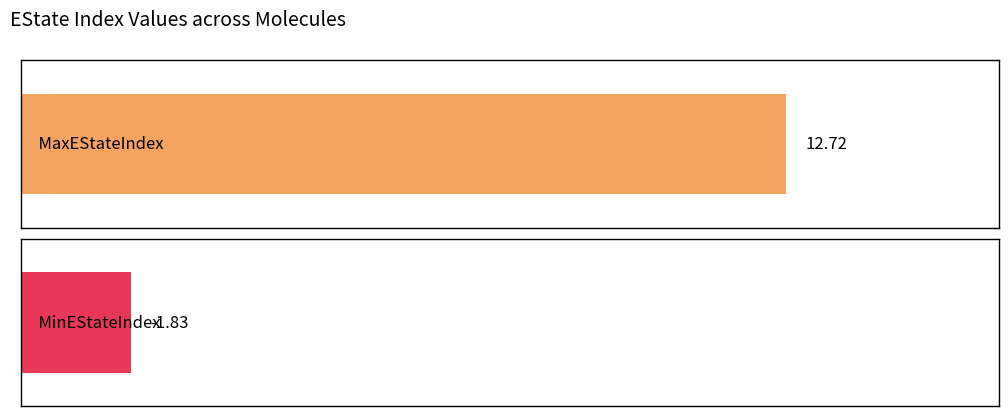

What is the average value of the MaxEStateIndex series?

12.7